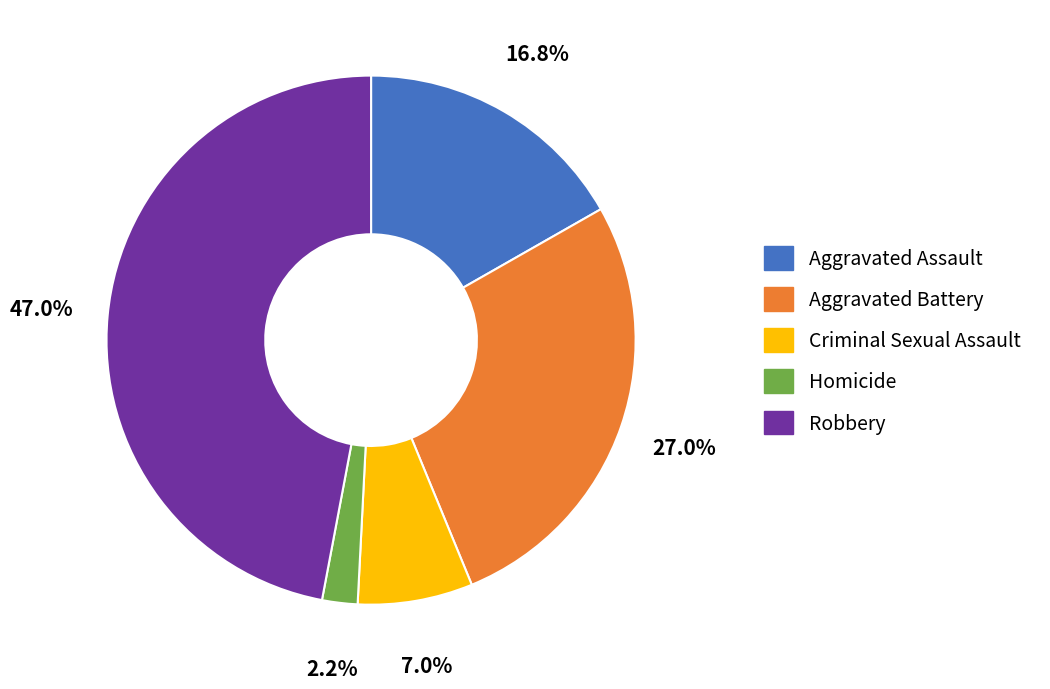

Combined, do Homicide and Aggravated Battery account for over 50%?

No